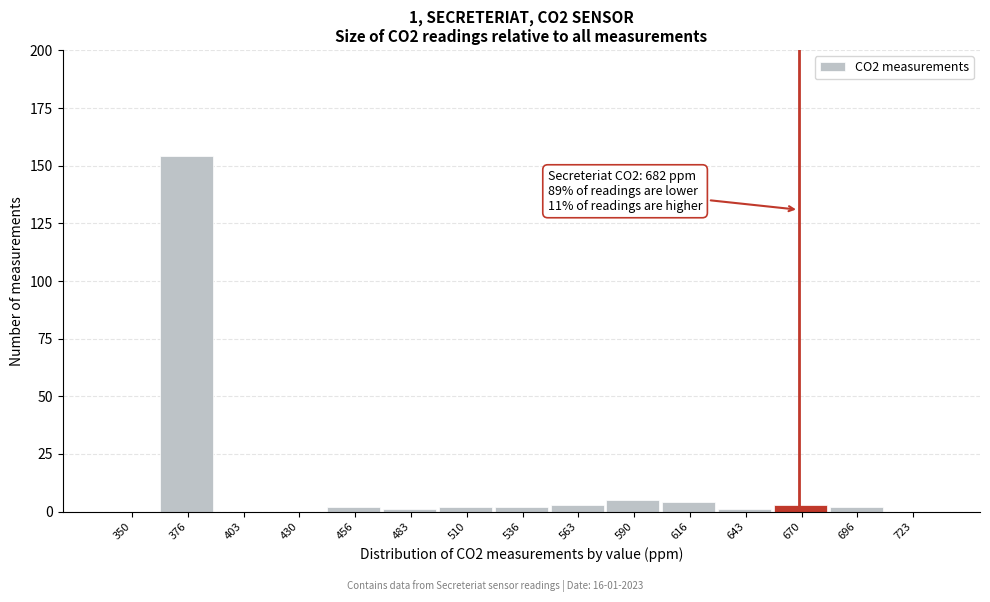

Reading right to left, list all the values displayed in this chart.

723=0	696=2	670=3	643=1	616=4	590=5	563=3	536=2	510=2	483=1	456=2	430=0	403=0	376=154	350=0